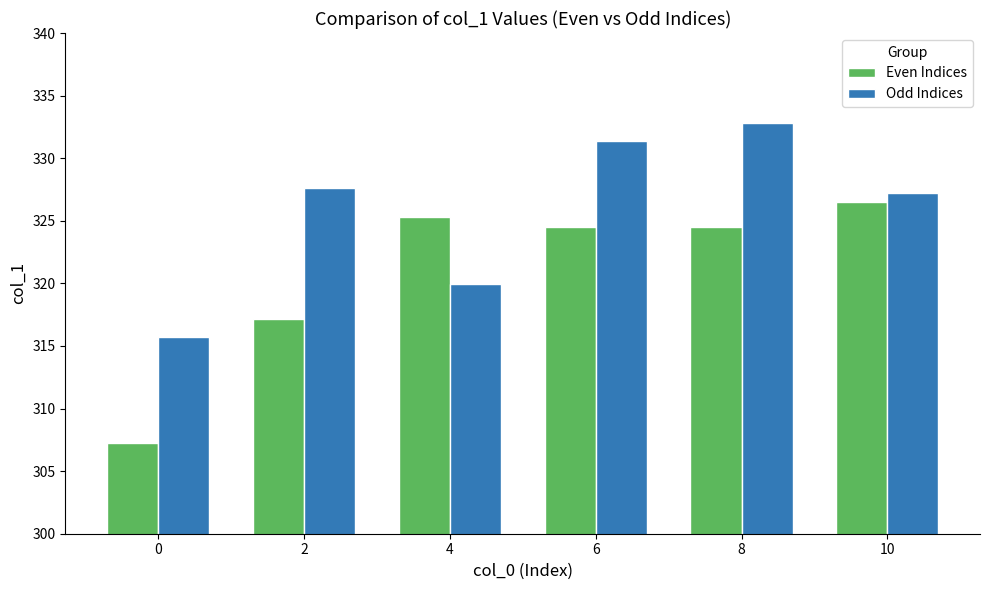

What is the difference between the highest and lowest values at 8?

8.3